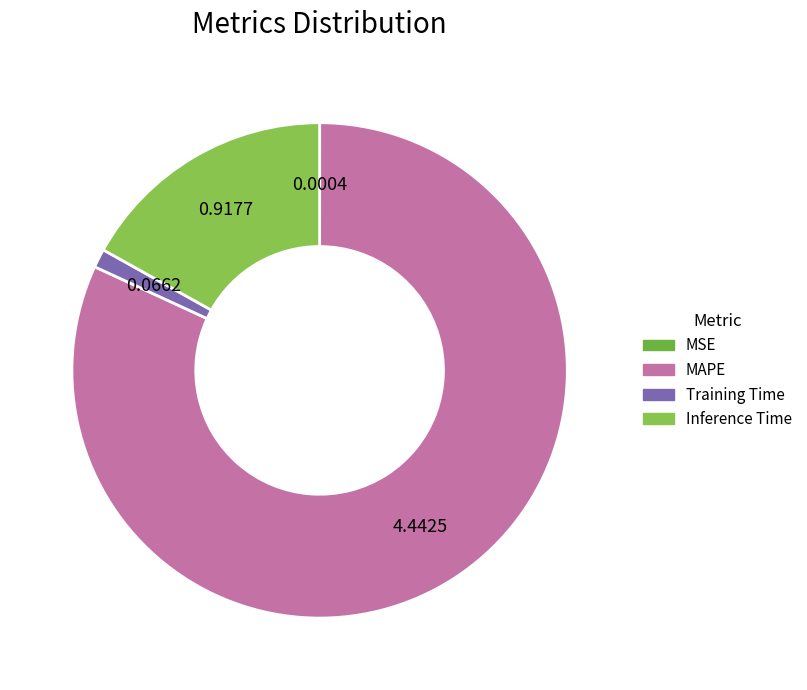

True or false: Training Time accounts for 1% of the total.

True